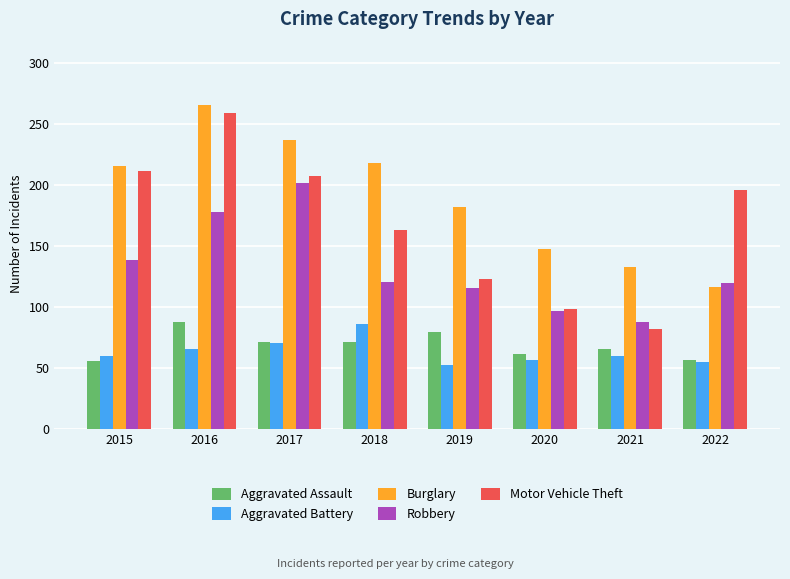

Is the value of Robbery at 2017 greater than the value of Burglary at 2018?

No